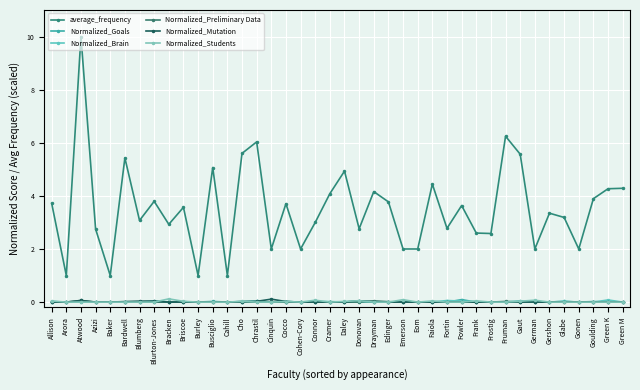

How many lines are shown in the chart?

6